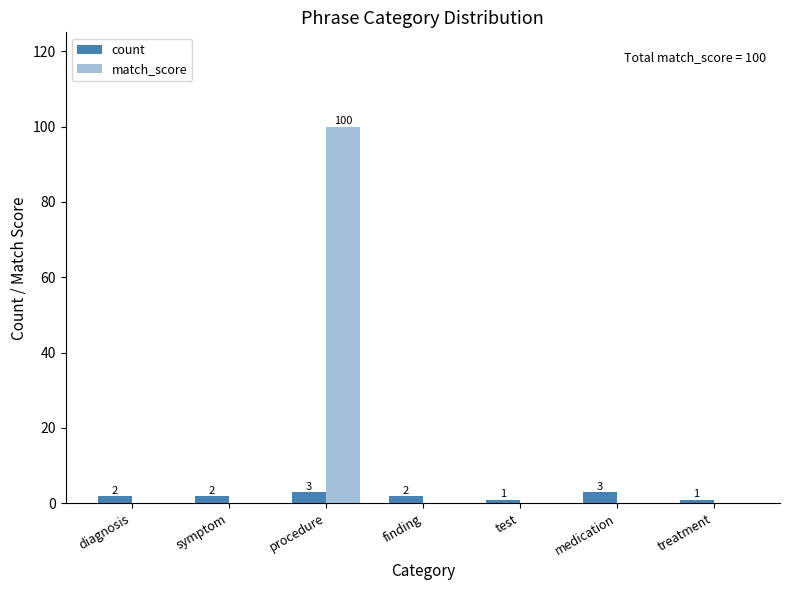

Are the bars grouped side by side (vs. stacked)?

Yes